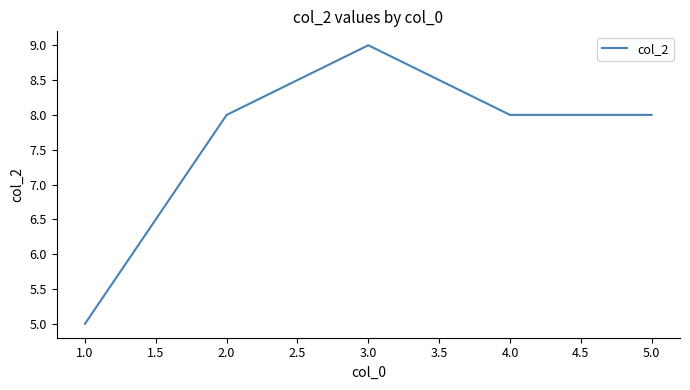

Reading right to left, transcribe all the data shown in this chart.

8	8	9	8	5